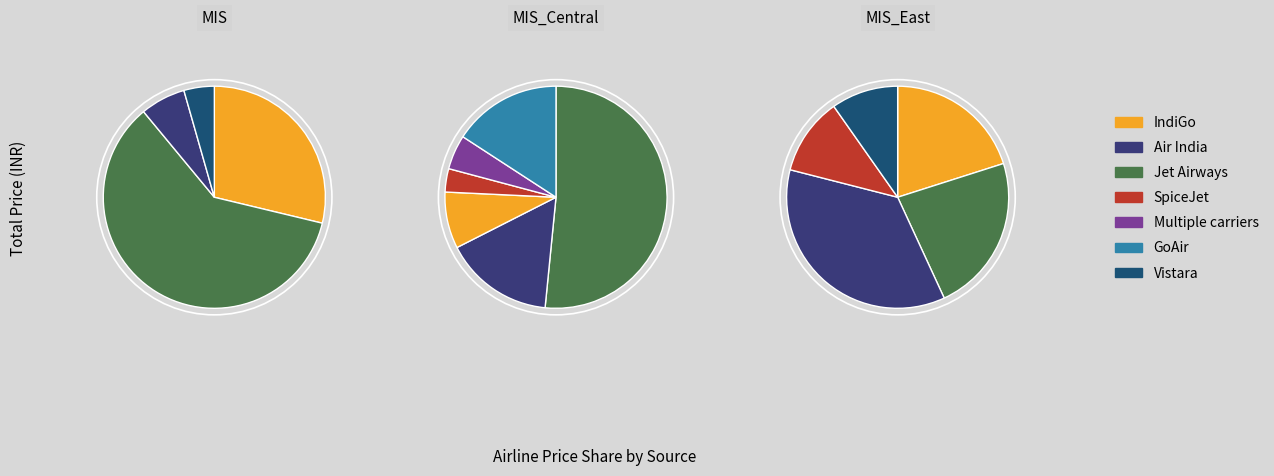

To the nearest percent, what portion does Air India represent?

12%